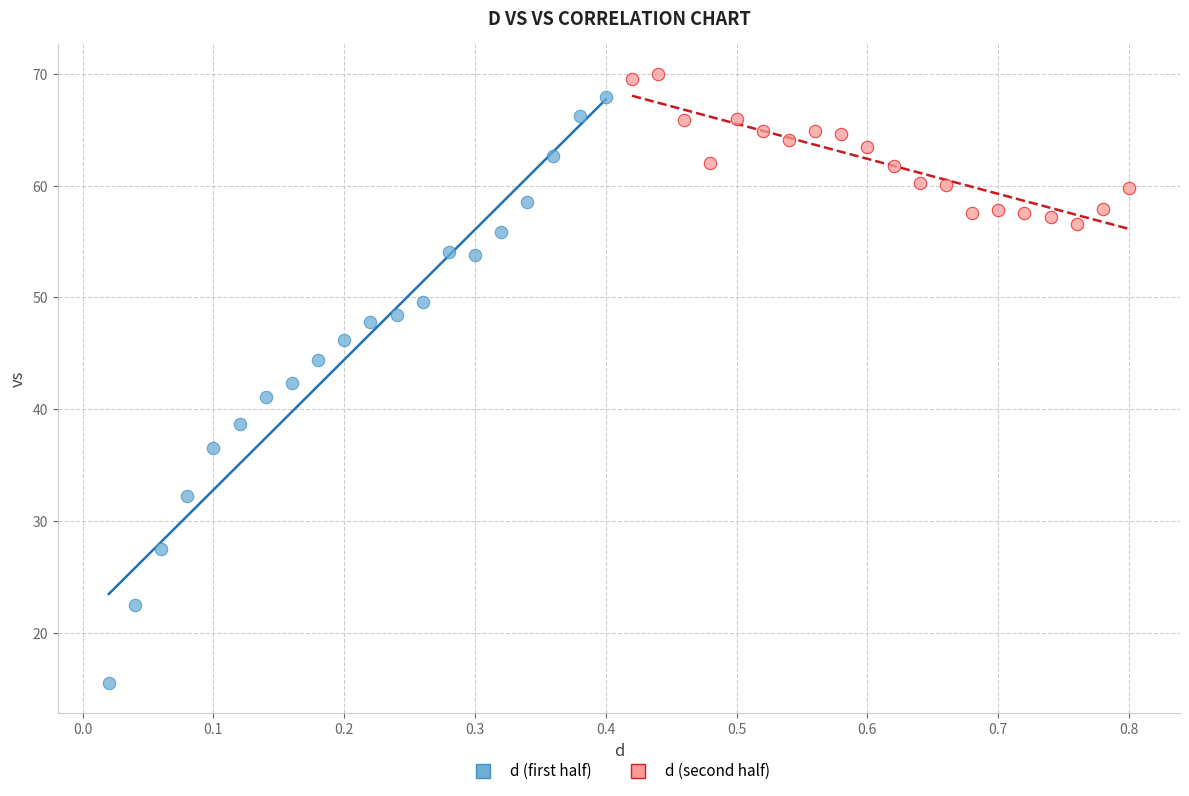

What are all the series names shown in the legend?

d (first half), d (second half)